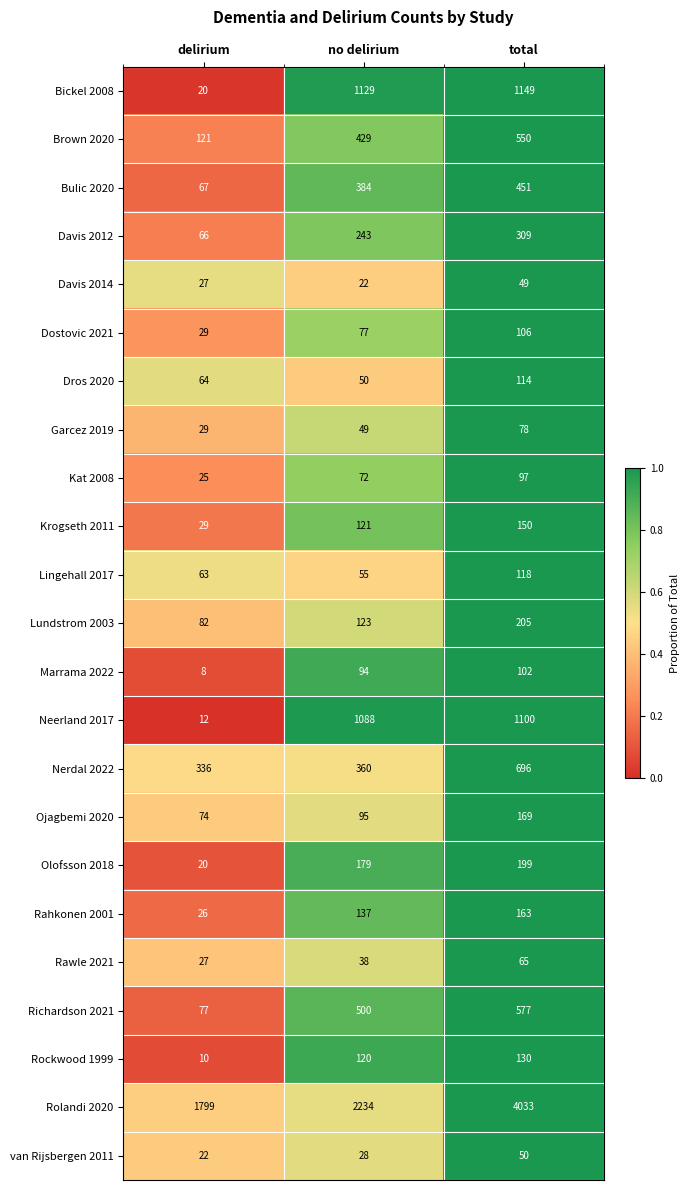

What is the sum of all Davis 2014 values?

98